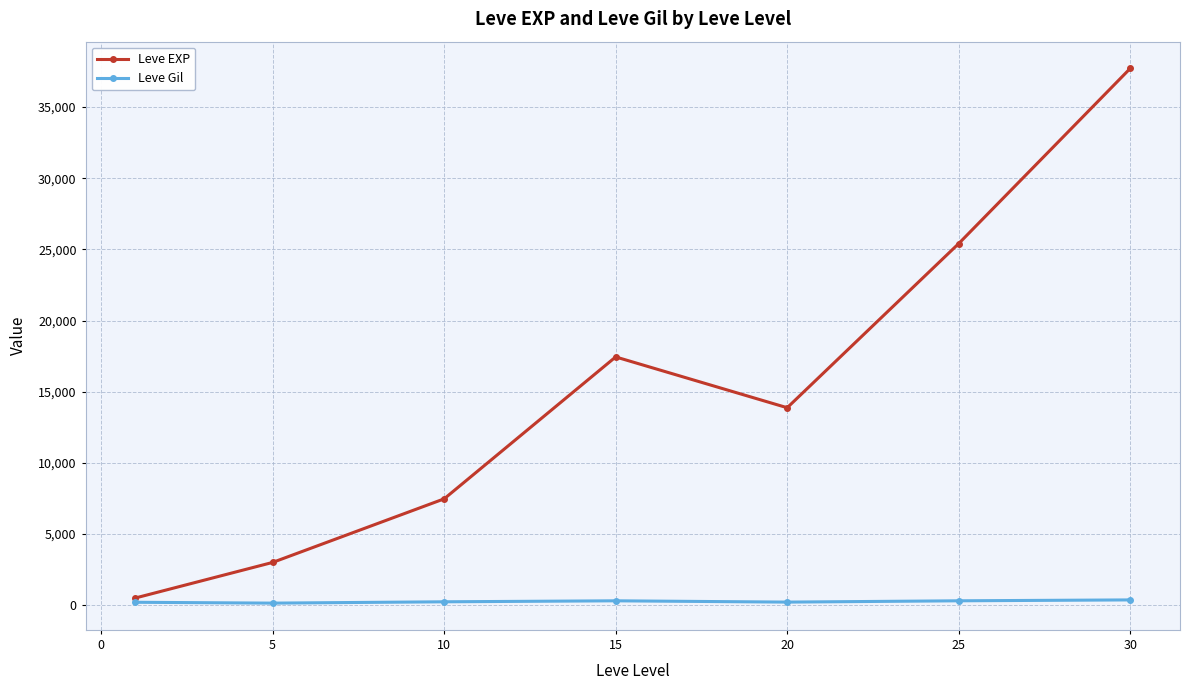

At how many categories does at least one series exceed 13395?

4